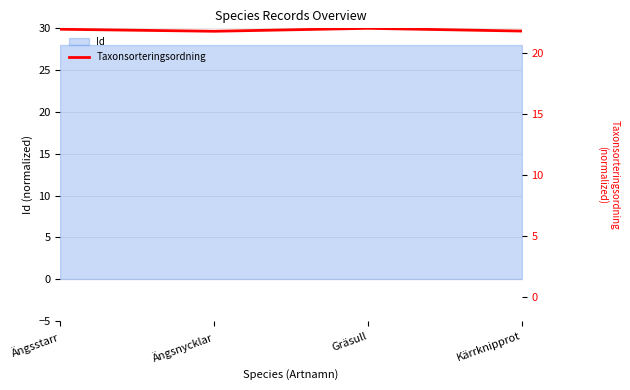

How many points are higher than both their immediate neighbors (excluding endpoints)?

1